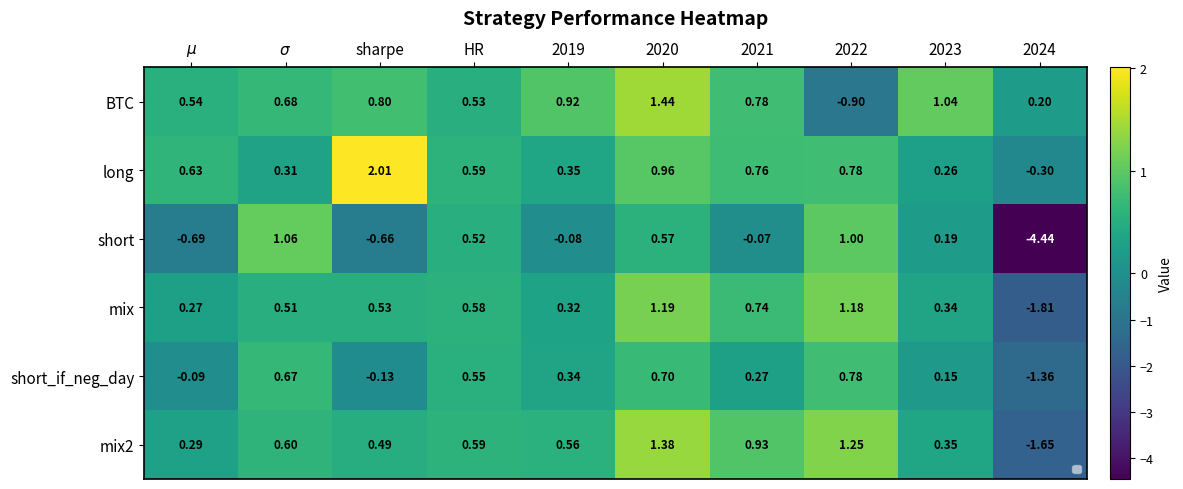

At how many categories does at least one series exceed -3?

10